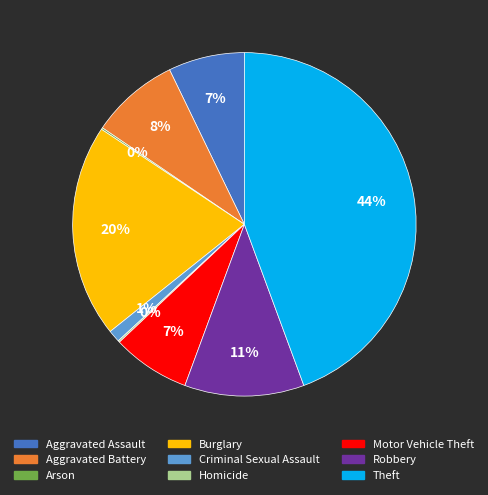

To the nearest percent, what is the average slice percentage?

11%